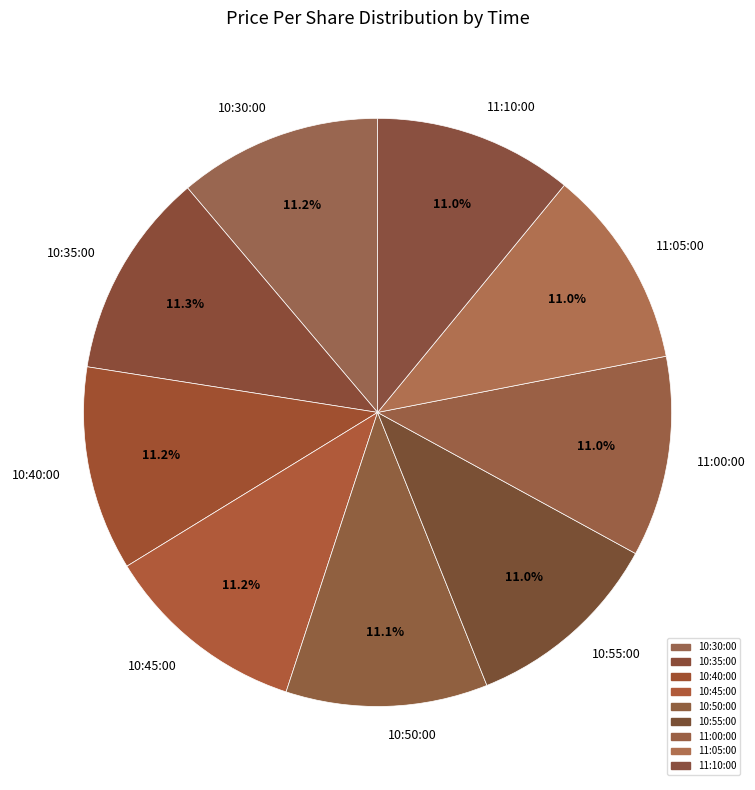

What is the ratio of the value at 11:05:00 to the value at 11:00:00?

1.0